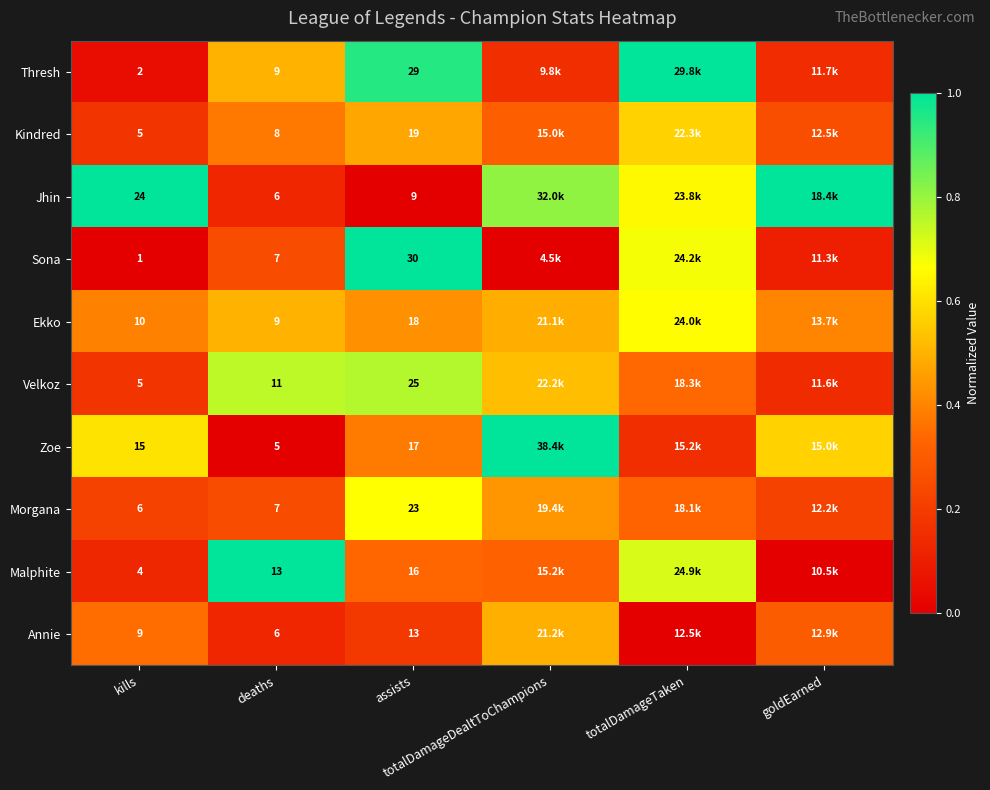

Which category has the highest value in the Thresh series?

totalDamageTaken